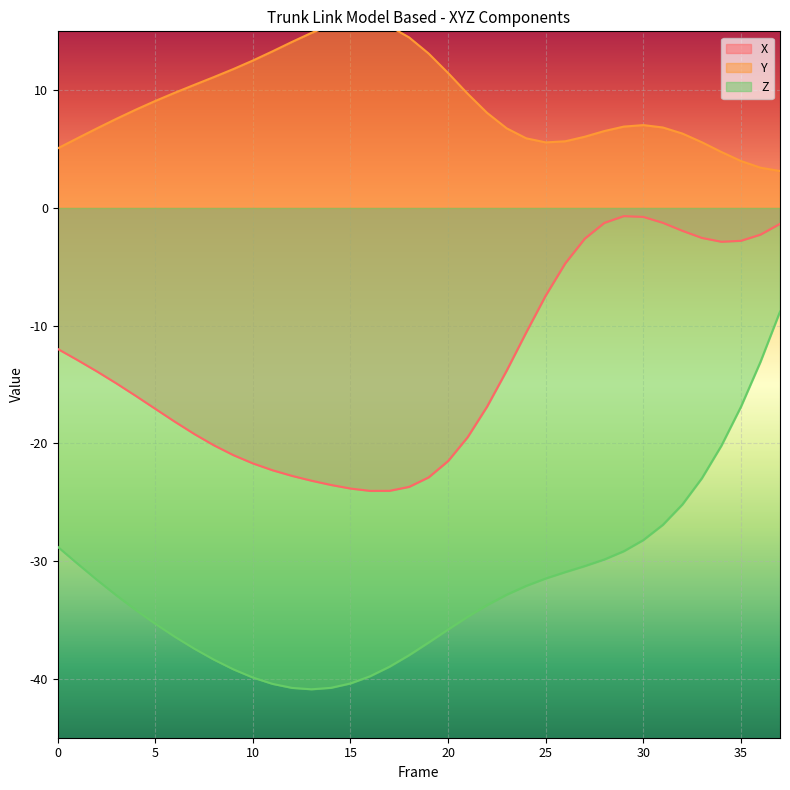

What is the value of the Y point at the 9th from the left?

11.1